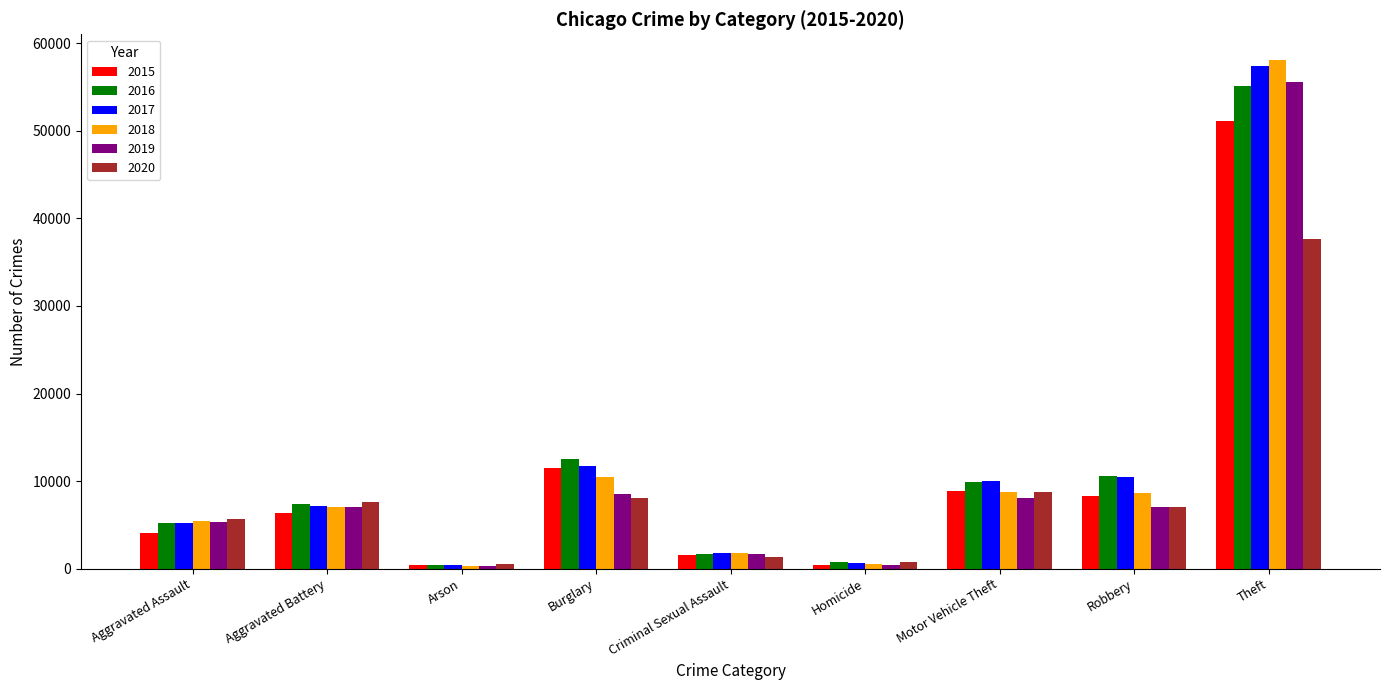

What is the label of the 8th bar from the right?

Aggravated Battery